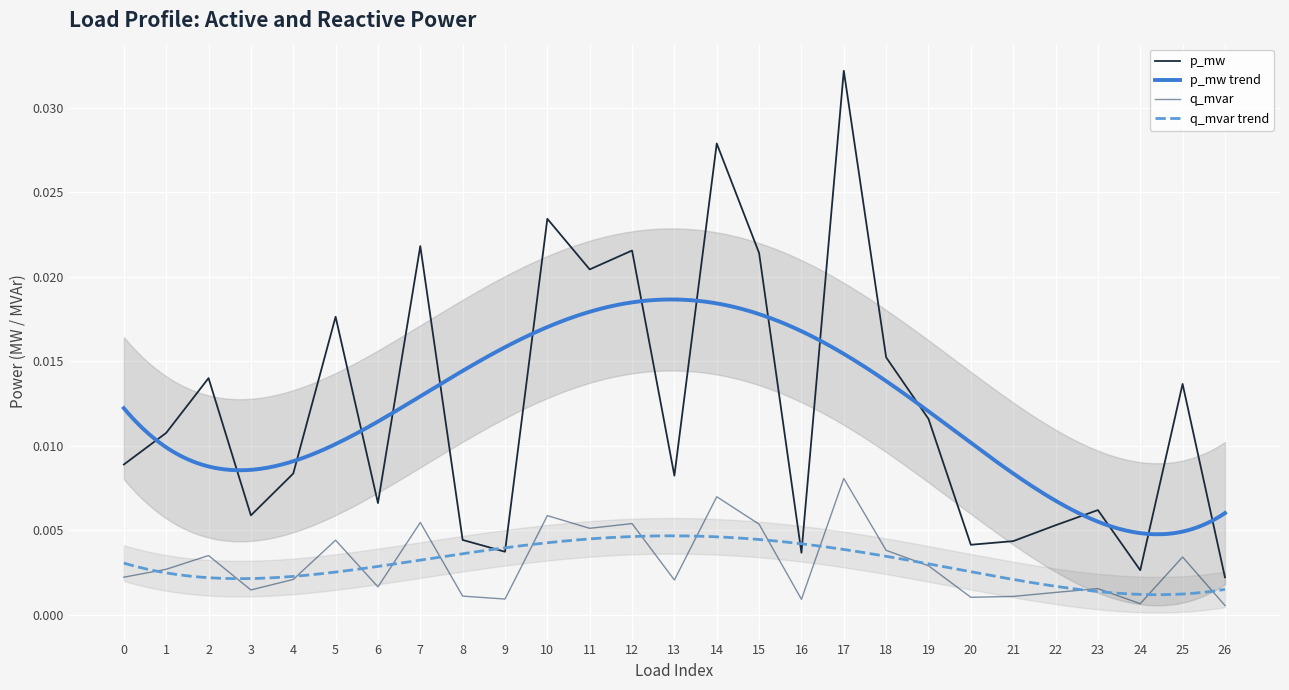

The q_mvar series shows 0.0 at 23. True or false?

False